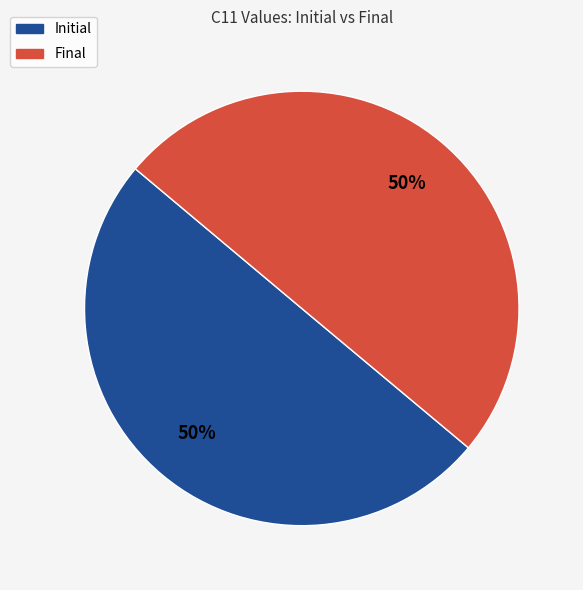

Combined, do Final and Initial account for over 50%?

Yes